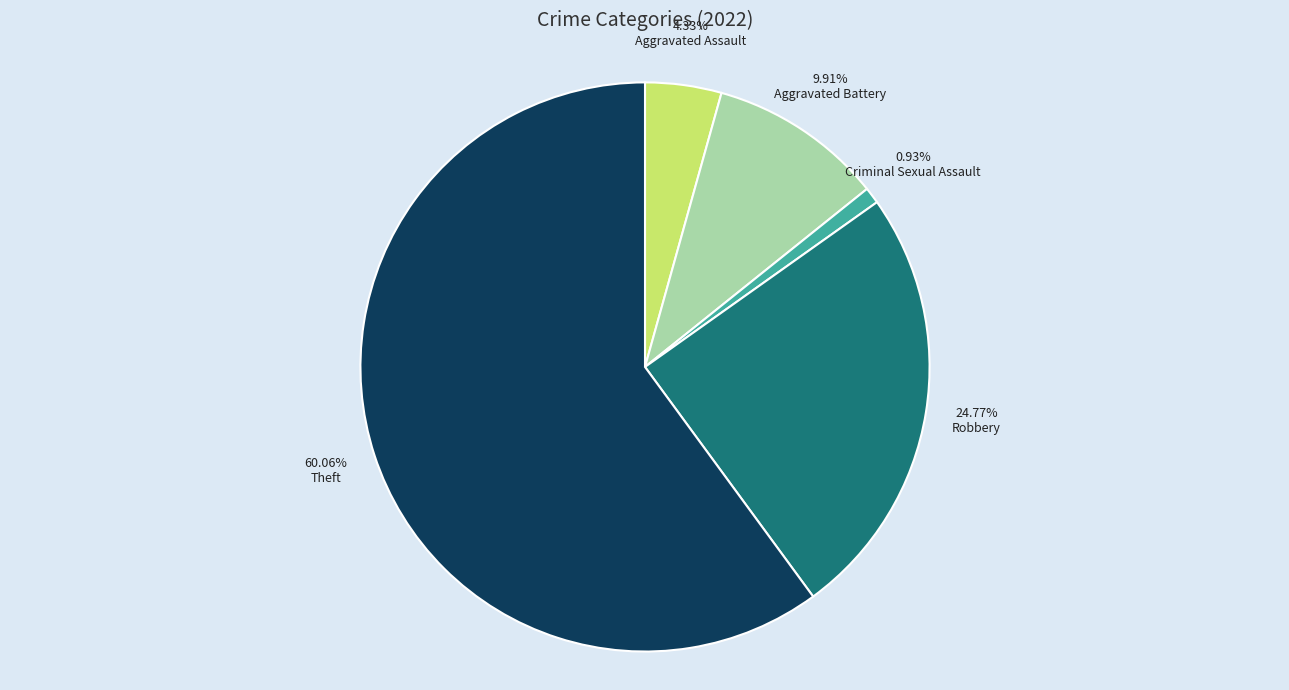

Approximately how many times larger is the value at Aggravated Assault compared to Aggravated Battery?

0.4